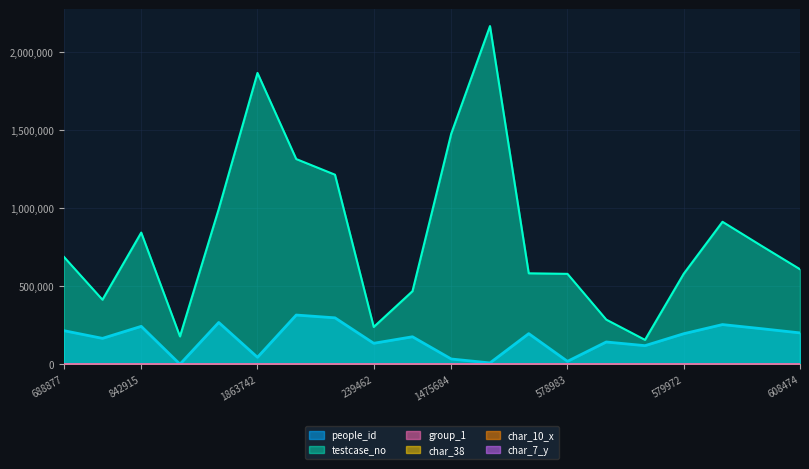

What is the difference between the maximum and minimum values in the people_id series?

314358